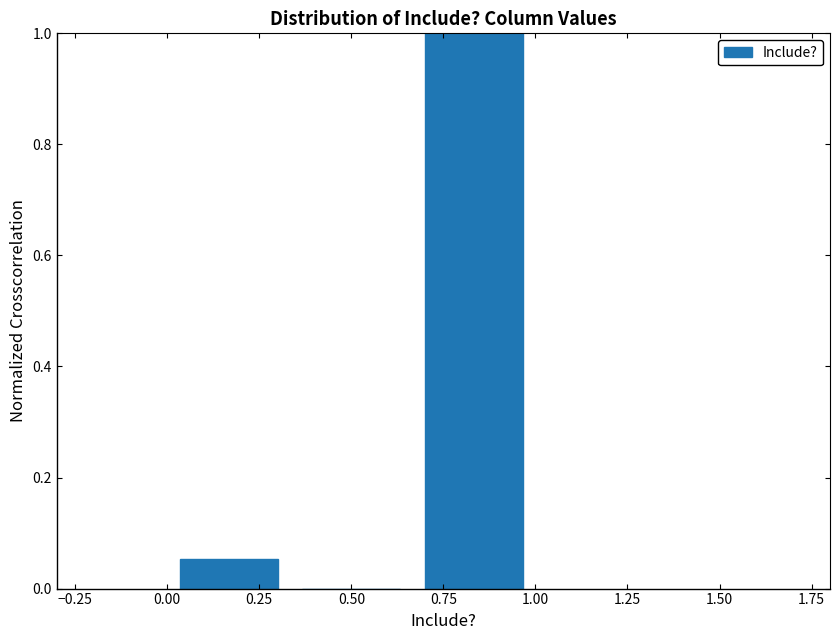

How tall is the bar that spans 0.65 to 1.00 on the x-axis? Neither the bar edges nor the heights are printed on the chart, so give them approximately, as read against the axes.

1.00